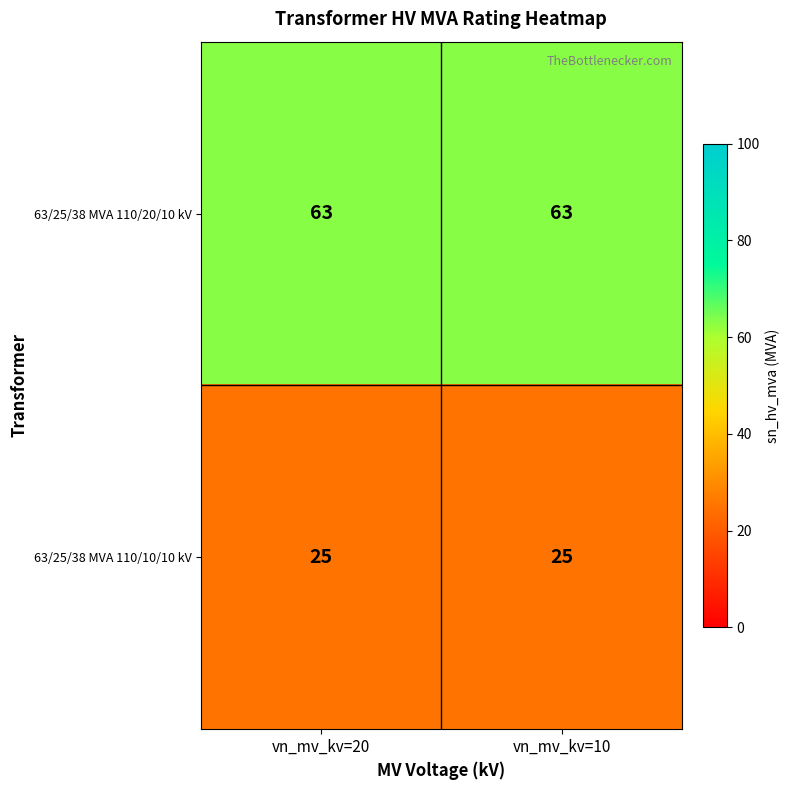

What value does the 63/25/38 MVA 110/20/10 kV series have at vn_mv_kv=20?

63